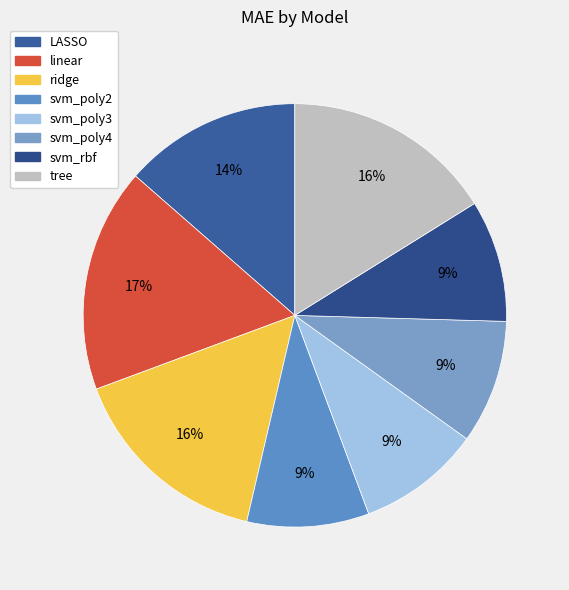

Which category has the biggest portion of the pie?

linear